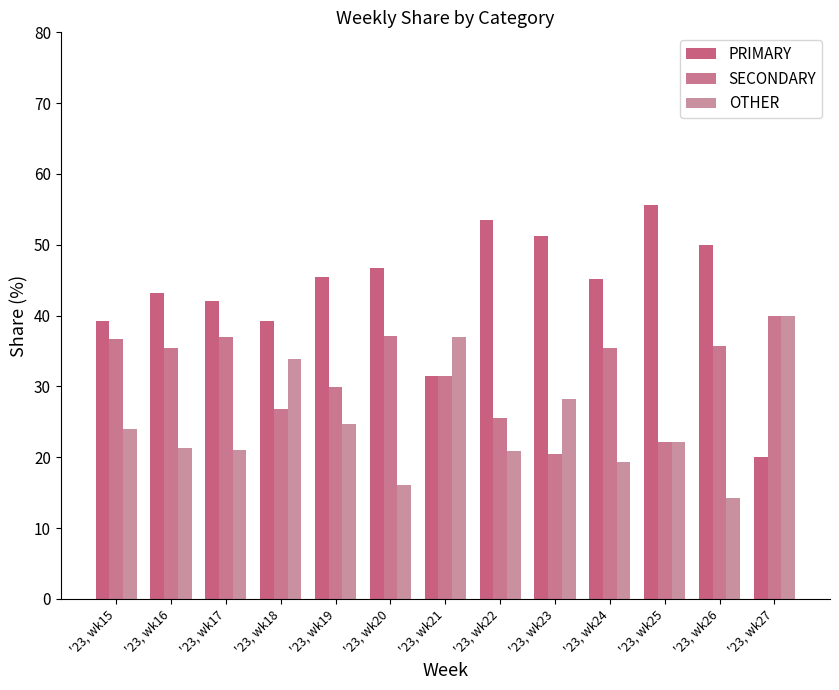

At which label does OTHER reach its minimum?

'23, wk26